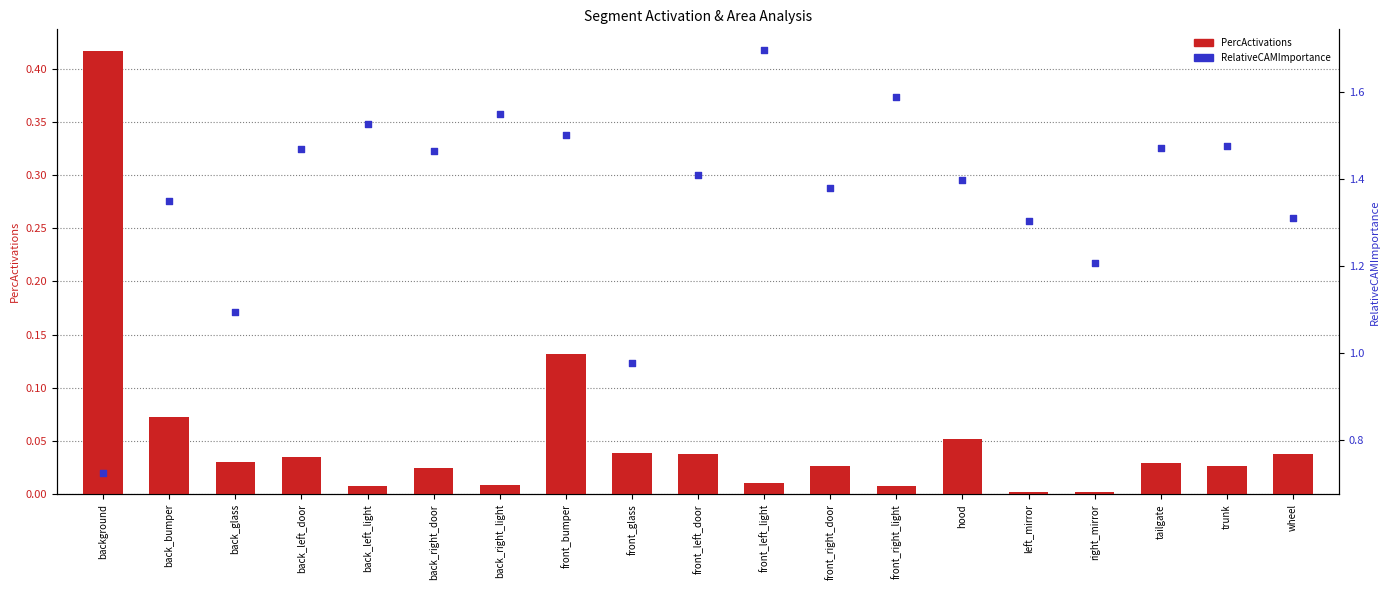

What is the total value across all series at back_right_light?

1.6